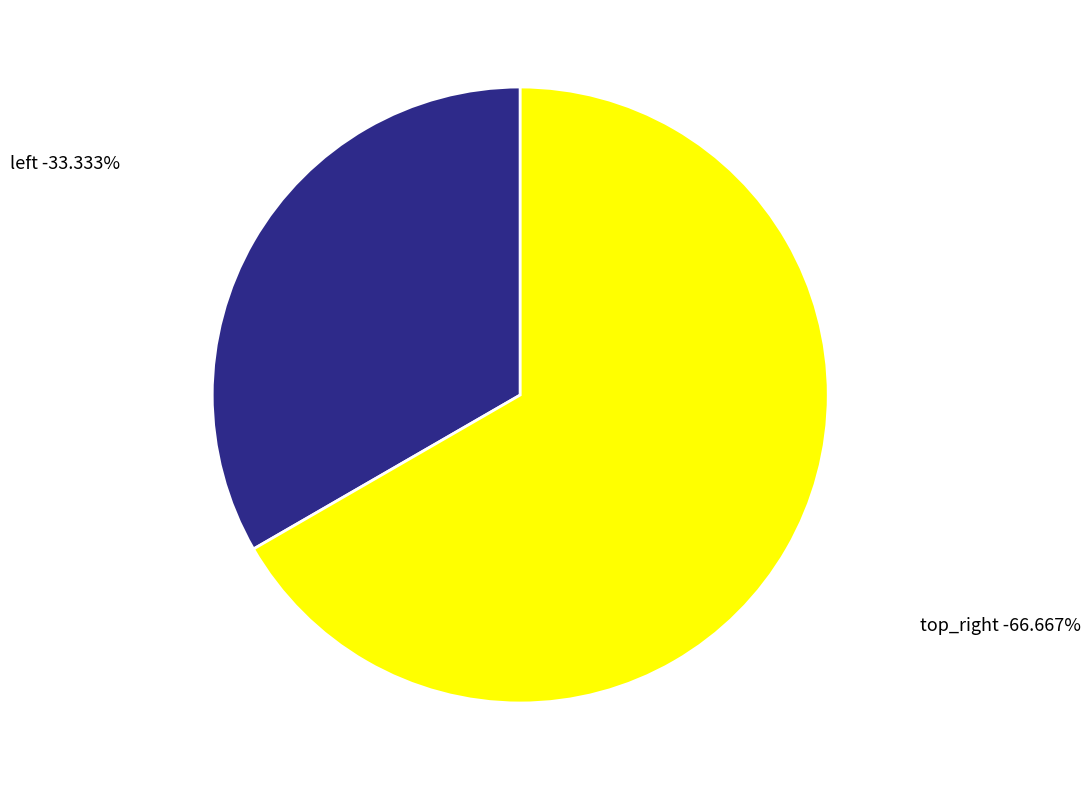

How many slices are in this pie chart?

2